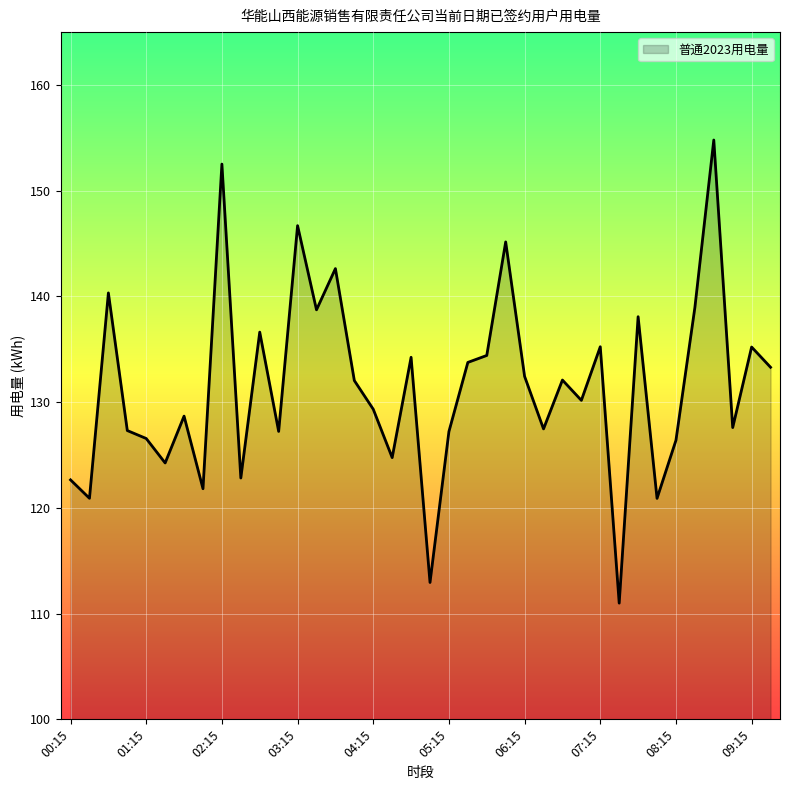

What is the maximum value shown in the chart?

154.8